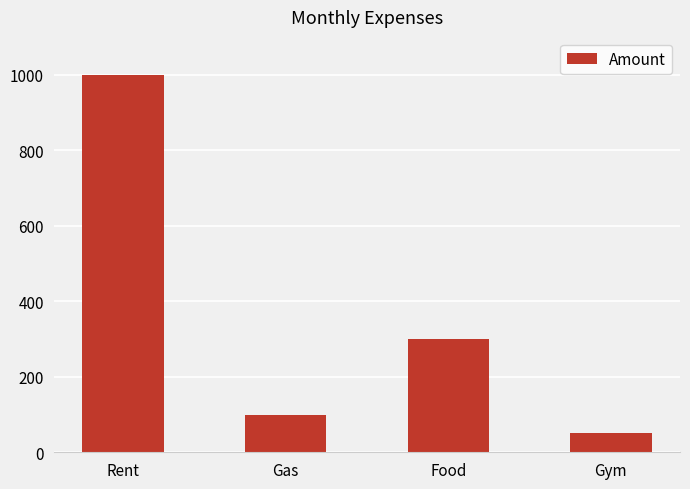

What is the difference between the maximum and minimum values?

950